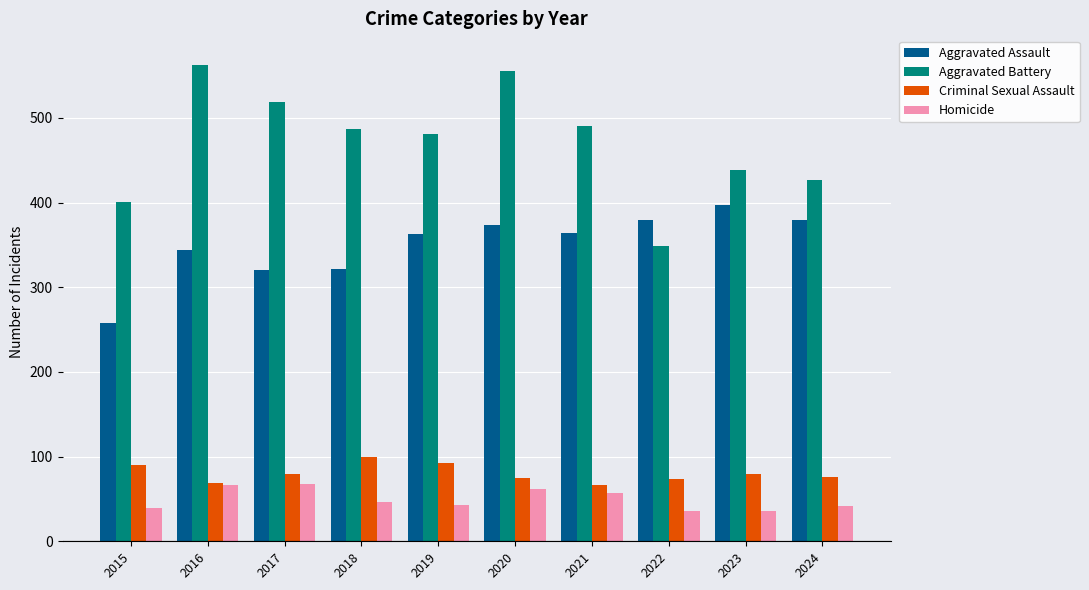

Rank the series by their maximum value, from highest to lowest.

Aggravated Battery, Aggravated Assault, Criminal Sexual Assault, Homicide